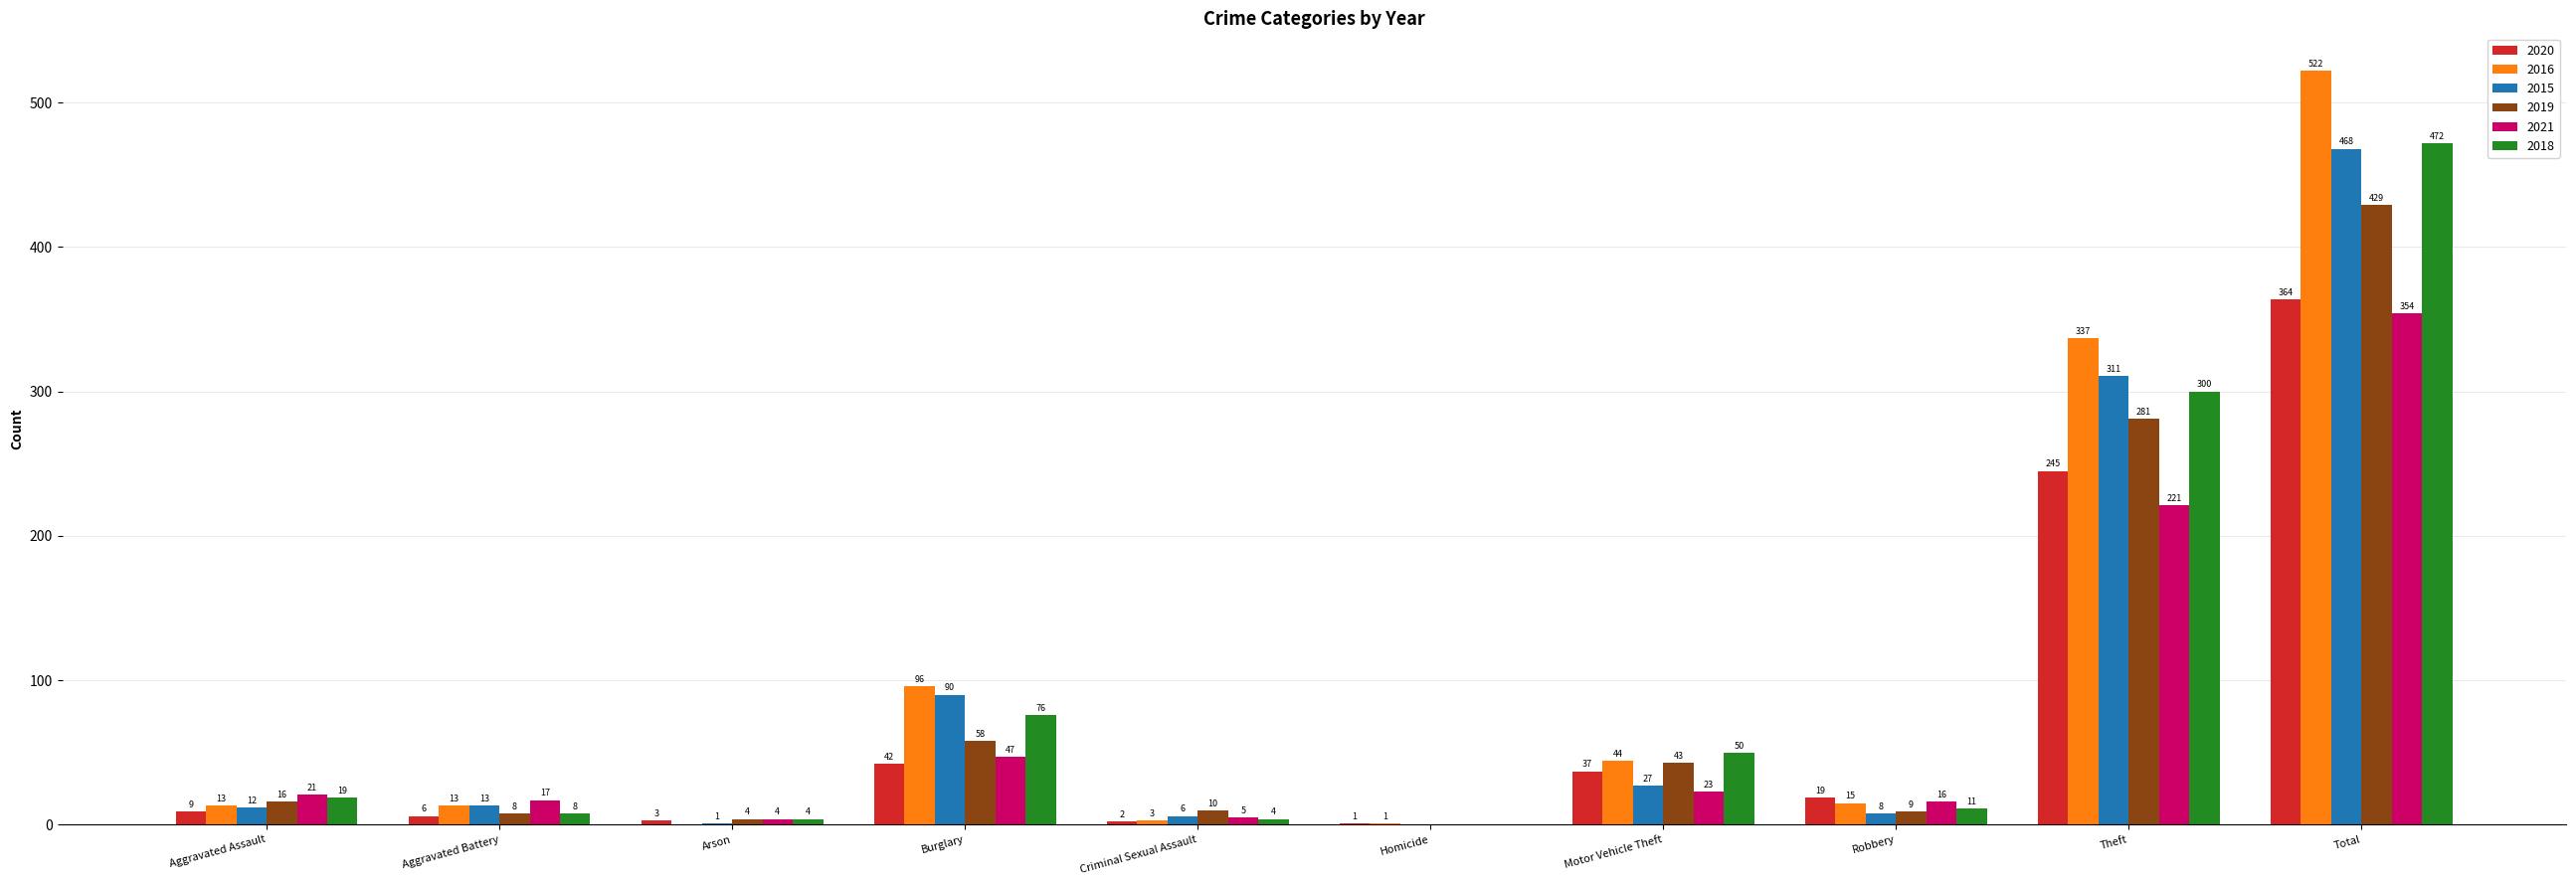

At which label does 2016 first exceed 15?

Burglary